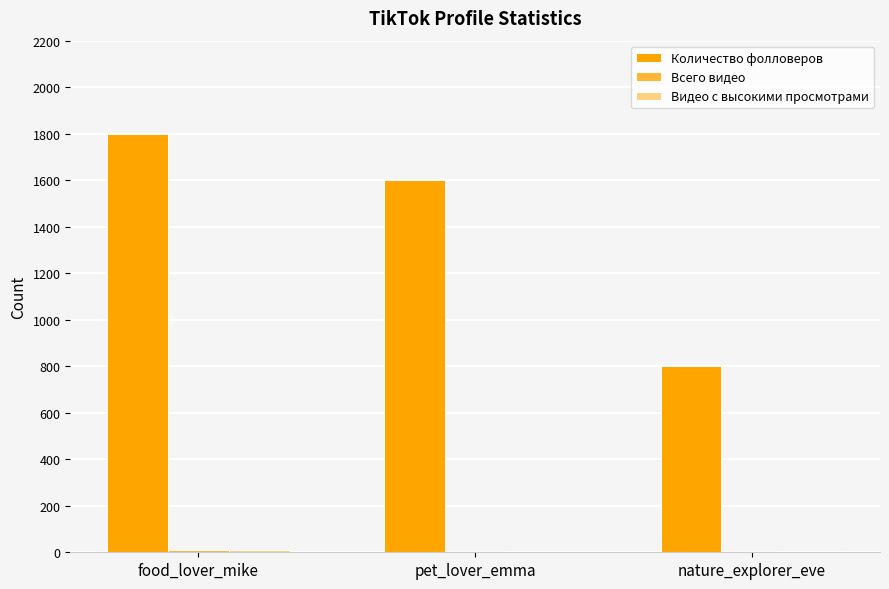

What is the greatest value displayed?

1800